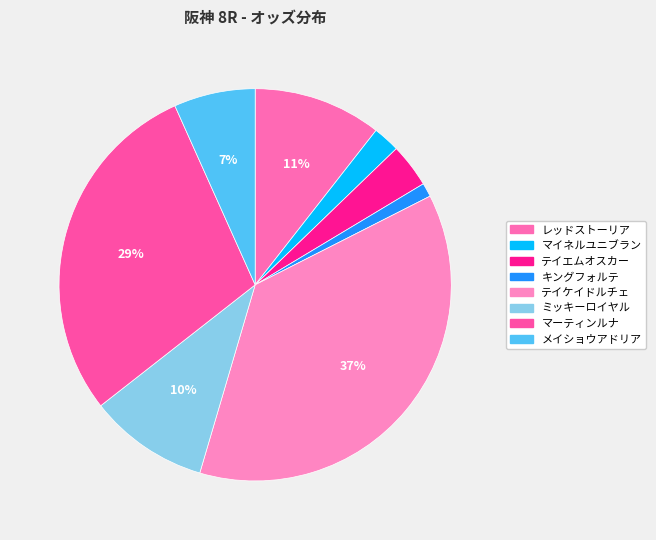

Approximately how many times larger is the value at テイエムオスカー compared to テイケイドルチェ?

0.1